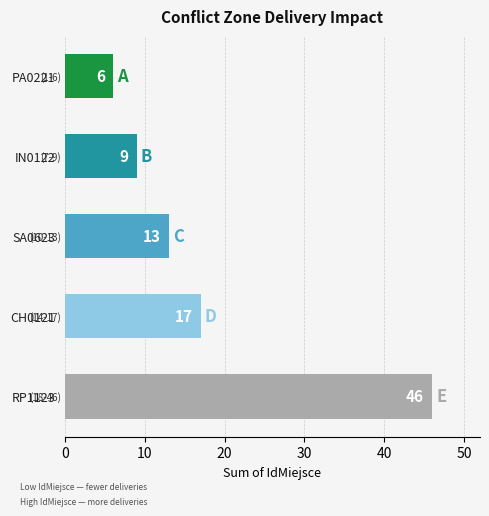

How many bars are there in total?

5